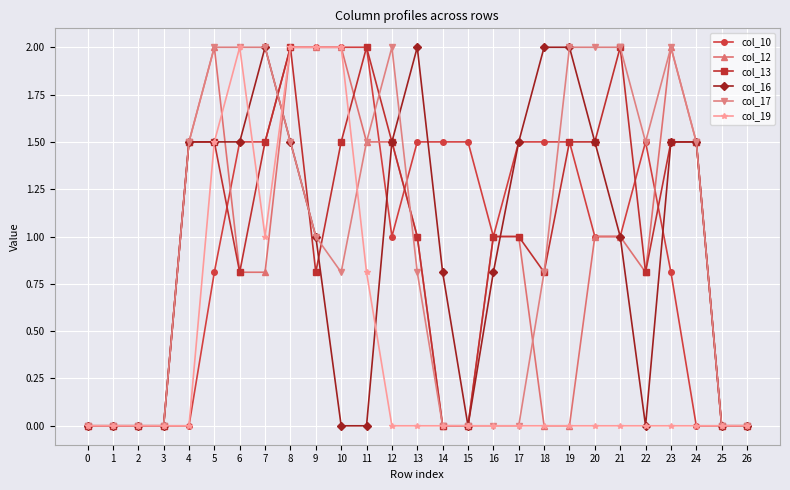

Is it true that col_16 equals 1.0 at 21?

True